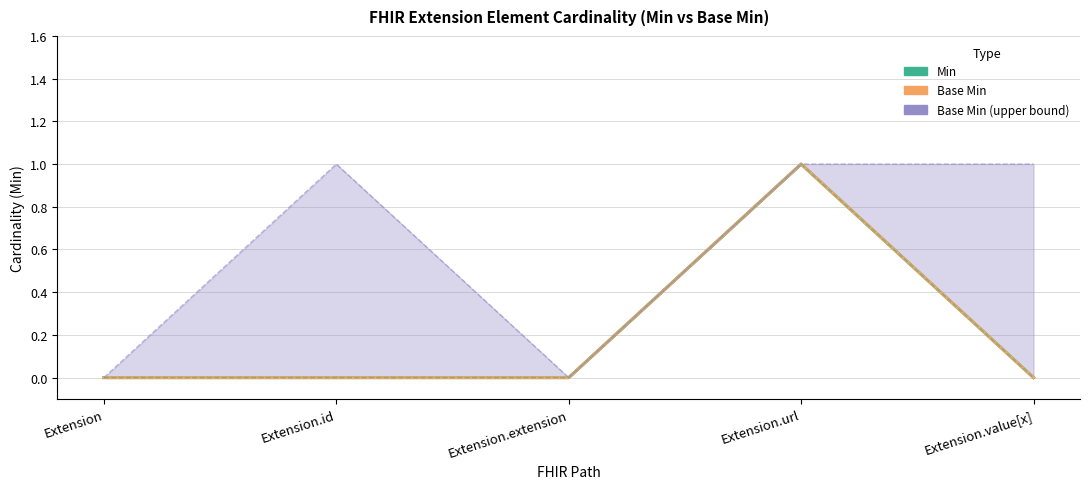

At how many categories does at least one series exceed 0?

3